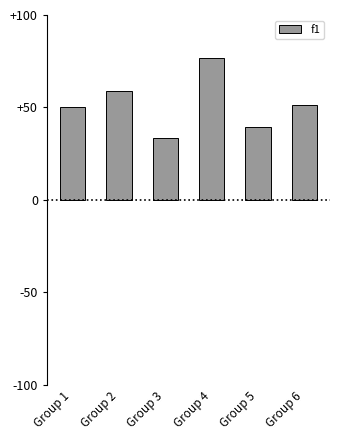

What is the value of the 1st bar from the left?

50.5